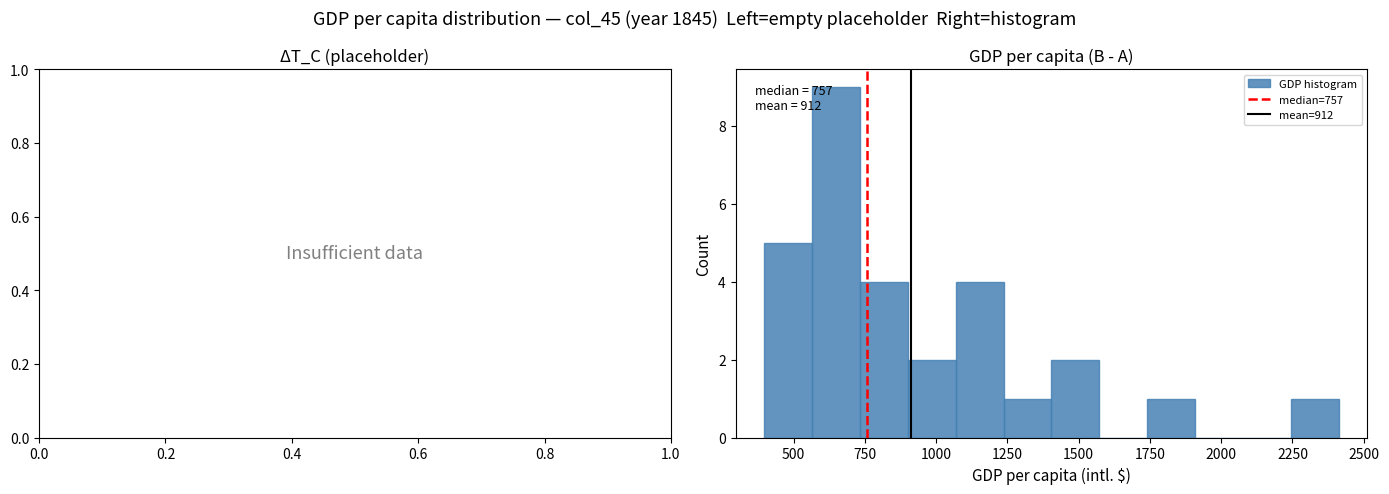

Around what value on the x-axis is the tallest bar? Give the approximate position of its centre, as read against the axis.

650